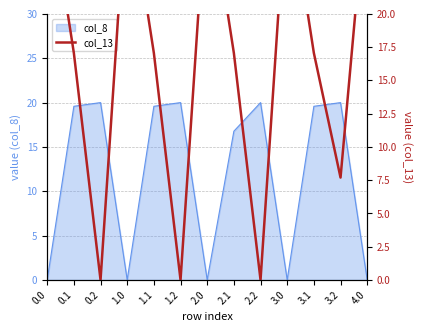

The chart shows a value of 8.9 at 3.1. True or false?

False